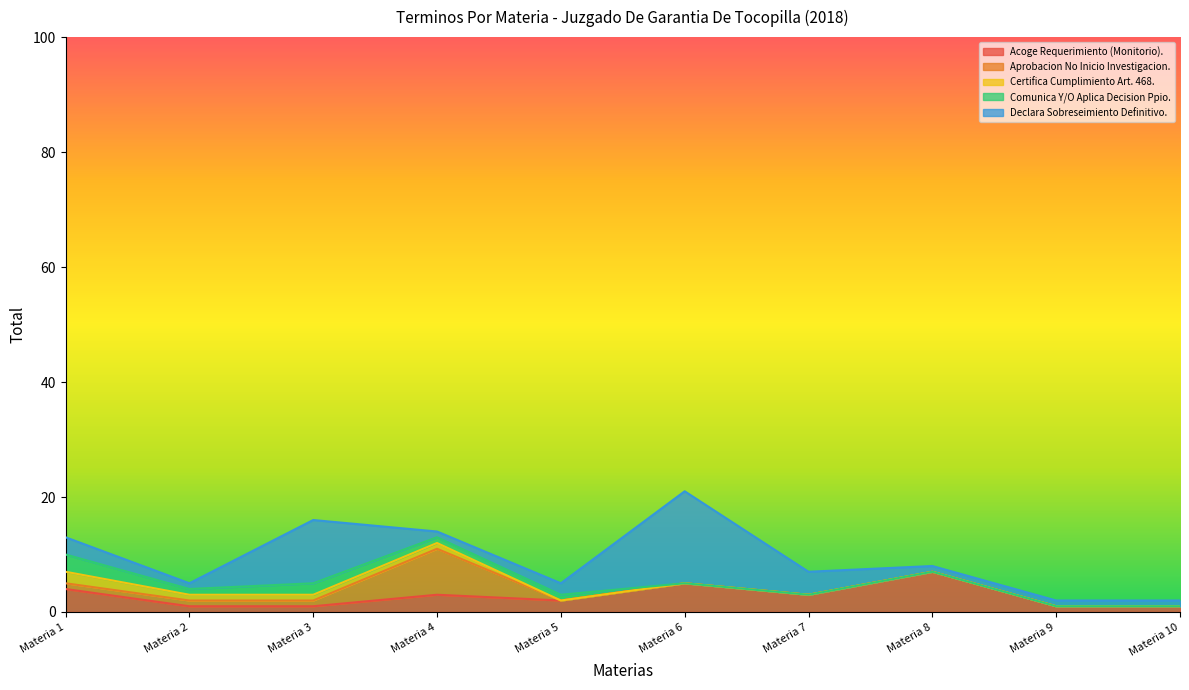

Does the chart display data point markers on the line(s)?

No